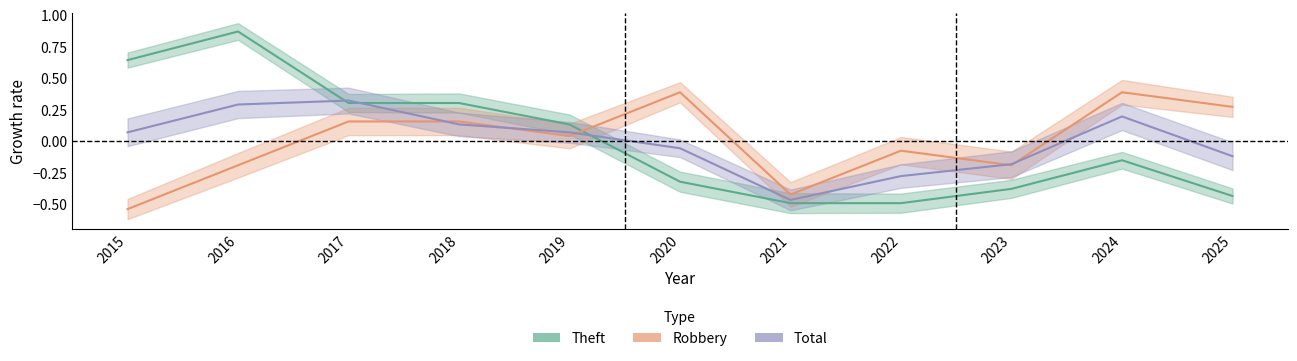

Where is the first local minimum for Robbery?

2019